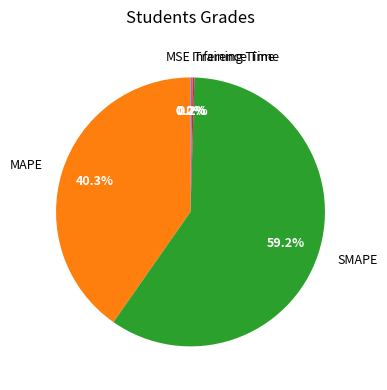

Is there any slice that represents more than half of the pie?

Yes